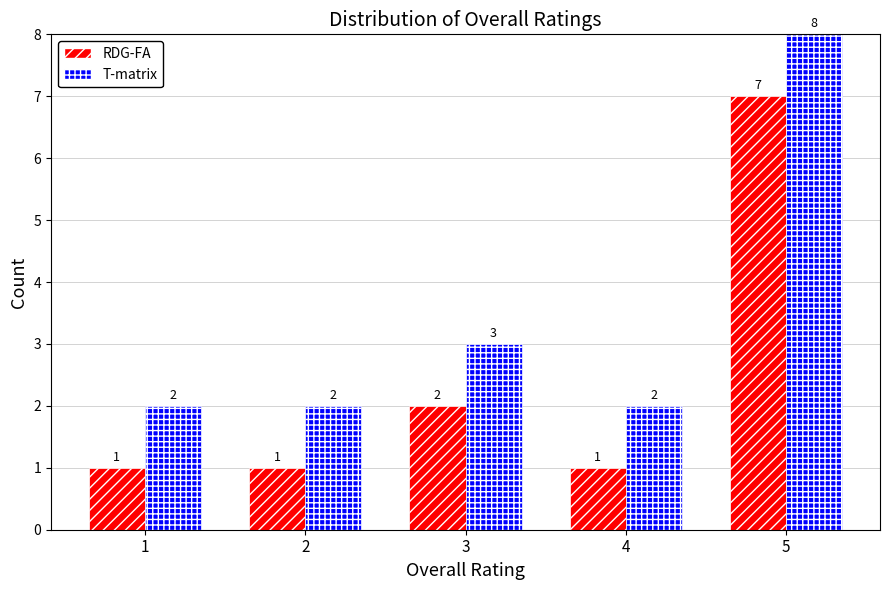

The T-matrix series shows 2 at 4. True or false?

True